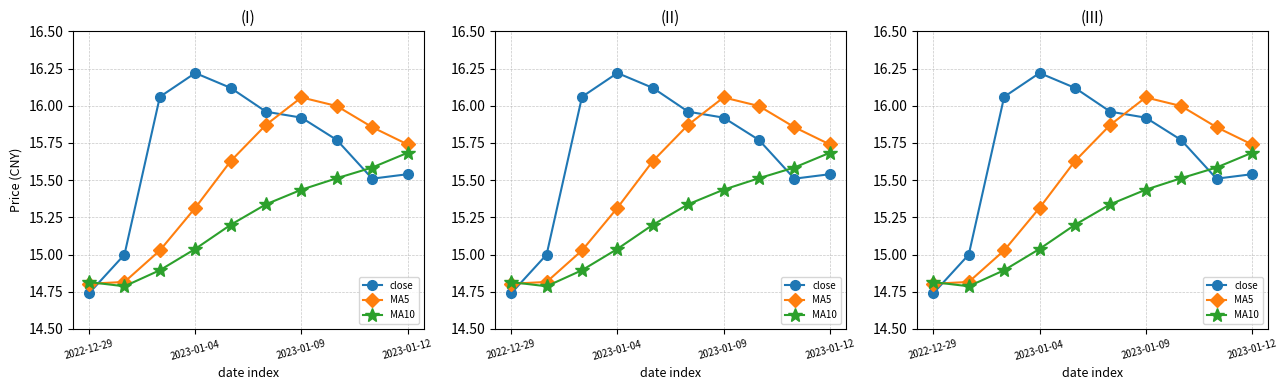

Which series ends up on top after the final intersection of MA5 and MA10?

MA5